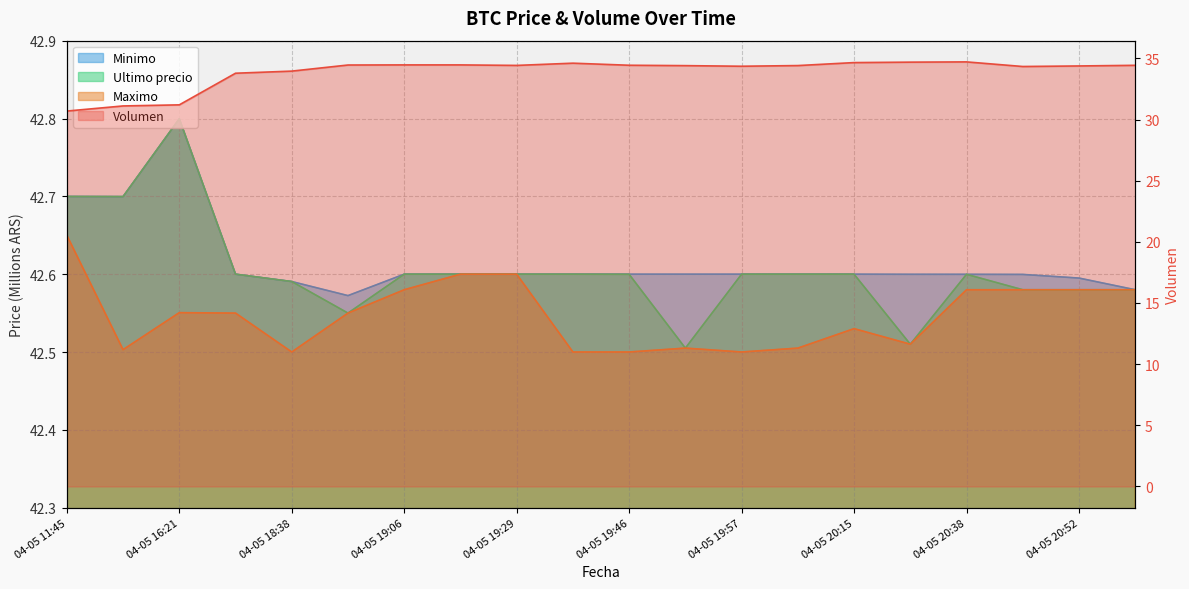

Reading right to left, list all the values displayed in this chart.

Volumen: 04-05 20:58=34.4	04-05 20:52=34.4	04-05 20:46=34.3	04-05 20:38=34.7	04-05 20:28=34.7	04-05 20:15=34.7	04-05 20:05=34.4	04-05 19:57=34.4	04-05 19:51=34.4	04-05 19:46=34.4	04-05 19:38=34.6	04-05 19:29=34.4	04-05 19:17=34.5	04-05 19:06=34.5	04-05 18:53=34.5	04-05 18:38=34.0	04-05 18:21=33.8	04-05 16:21=31.2	04-05 16:00=31.1	04-05 11:45=30.7
Minimo: 04-05 20:58=42.6	04-05 20:52=42.6	04-05 20:46=42.6	04-05 20:38=42.6	04-05 20:28=42.6	04-05 20:15=42.6	04-05 20:05=42.6	04-05 19:57=42.6	04-05 19:51=42.6	04-05 19:46=42.6	04-05 19:38=42.6	04-05 19:29=42.6	04-05 19:17=42.6	04-05 19:06=42.6	04-05 18:53=42.6	04-05 18:38=42.6	04-05 18:21=42.6	04-05 16:21=42.8	04-05 16:00=42.7	04-05 11:45=42.7
Ultimo precio: 04-05 20:58=42.6	04-05 20:52=42.6	04-05 20:46=42.6	04-05 20:38=42.6	04-05 20:28=42.5	04-05 20:15=42.6	04-05 20:05=42.6	04-05 19:57=42.6	04-05 19:51=42.5	04-05 19:46=42.6	04-05 19:38=42.6	04-05 19:29=42.6	04-05 19:17=42.6	04-05 19:06=42.6	04-05 18:53=42.5	04-05 18:38=42.6	04-05 18:21=42.6	04-05 16:21=42.8	04-05 16:00=42.7	04-05 11:45=42.7
Maximo: 04-05 20:58=42.6	04-05 20:52=42.6	04-05 20:46=42.6	04-05 20:38=42.6	04-05 20:28=42.5	04-05 20:15=42.5	04-05 20:05=42.5	04-05 19:57=42.5	04-05 19:51=42.5	04-05 19:46=42.5	04-05 19:38=42.5	04-05 19:29=42.6	04-05 19:17=42.6	04-05 19:06=42.6	04-05 18:53=42.5	04-05 18:38=42.5	04-05 18:21=42.5	04-05 16:21=42.6	04-05 16:00=42.5	04-05 11:45=42.6